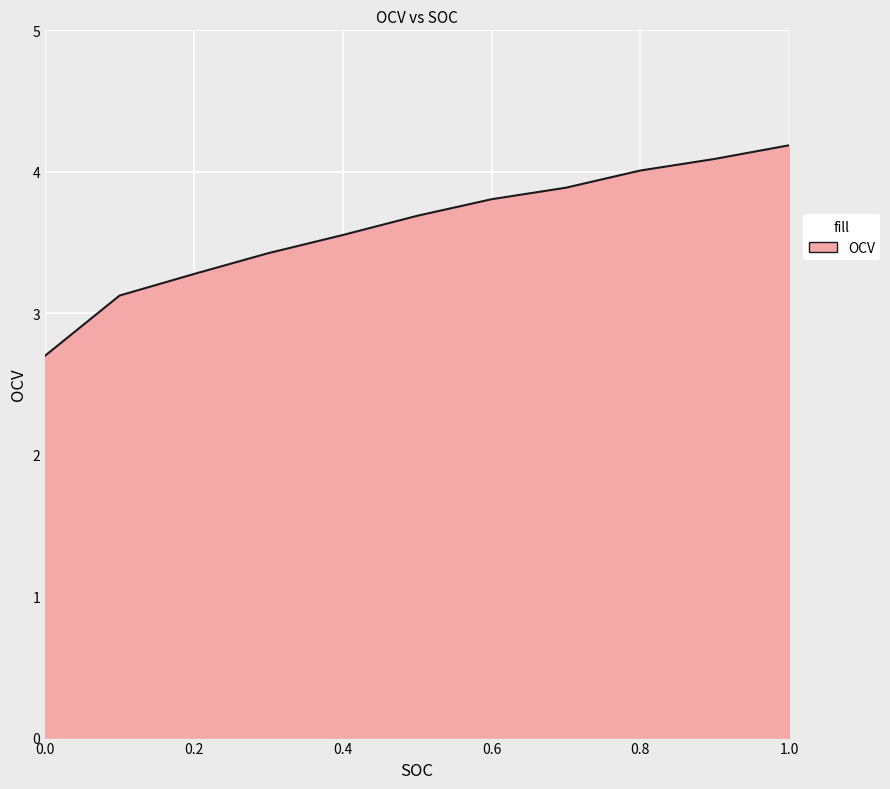

How many series are shown in this chart?

1